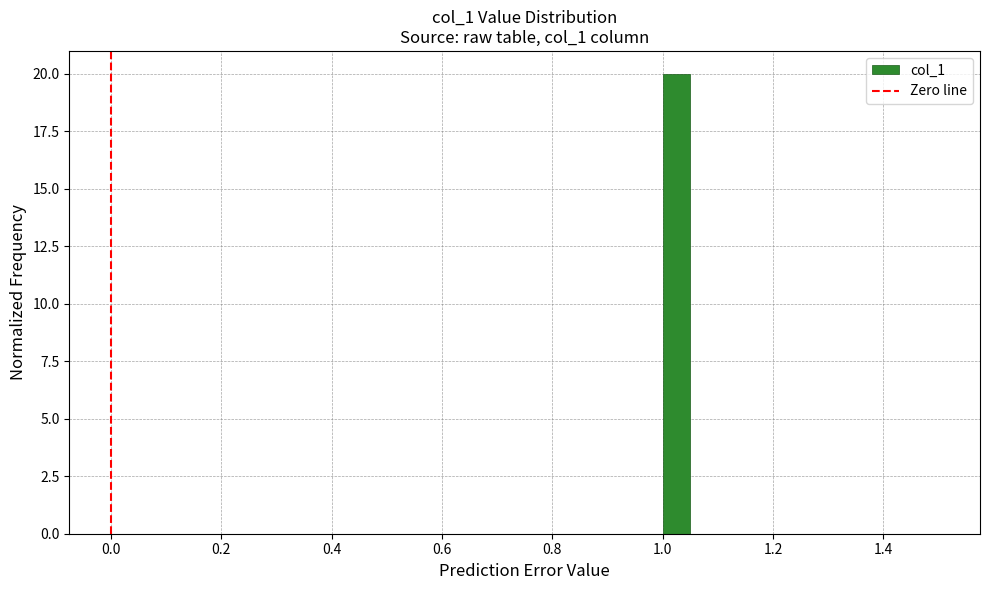

Read against the x-axis, roughly where is the centre of the tallest bar?

1.02